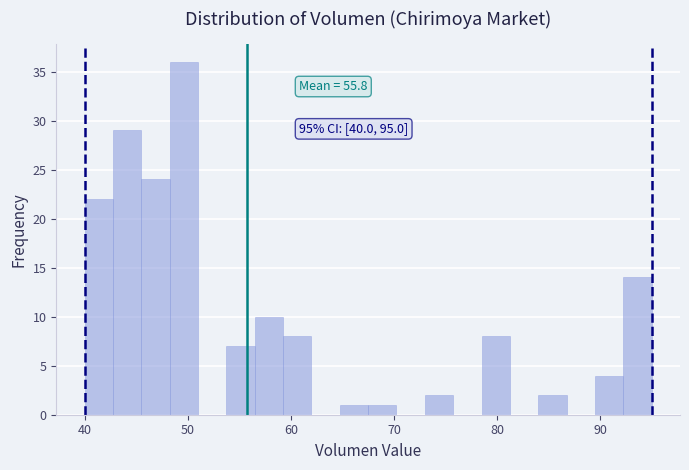

Read against the x-axis, roughly where is the centre of the tallest bar?

50